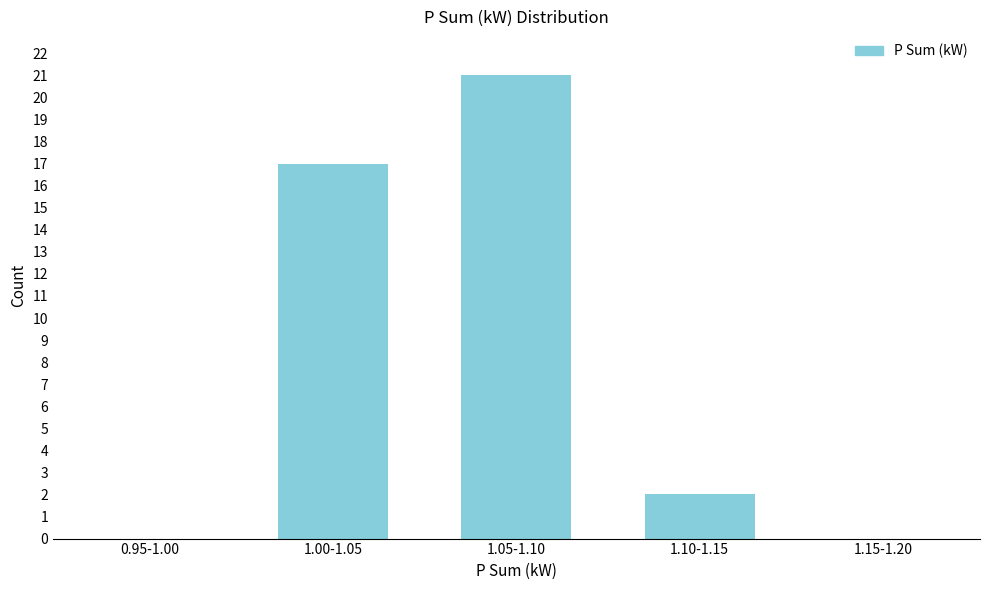

Reading left to right, extract all data points from this chart.

0.95-1.00=0	1.00-1.05=17	1.05-1.10=21	1.10-1.15=2	1.15-1.20=0